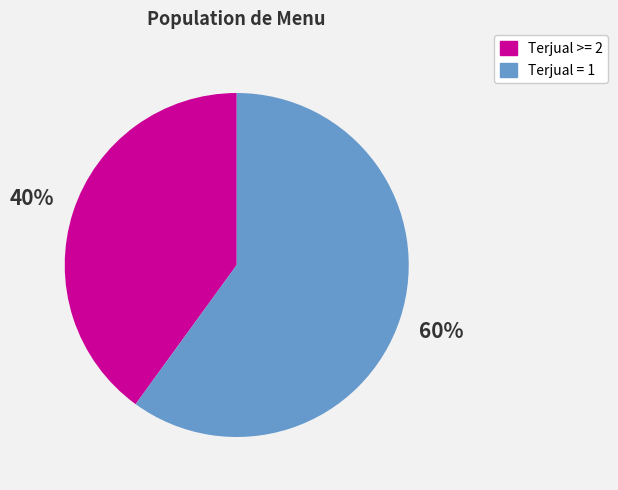

To the nearest percent, what is the difference between the largest and smallest slice percentages?

20%